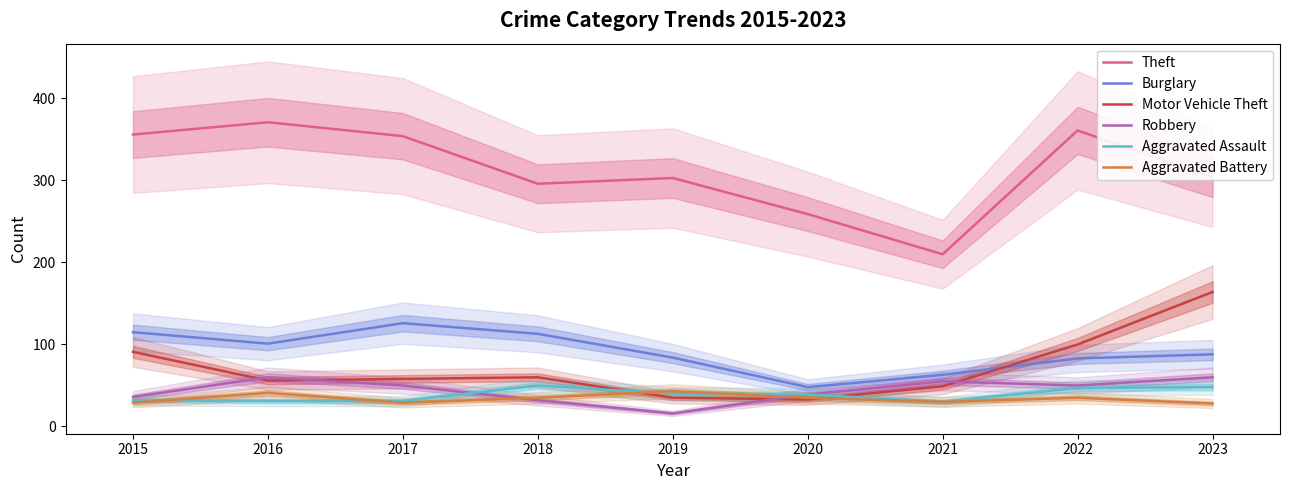

True or false: Burglary has a value of 84 at 2019.

True